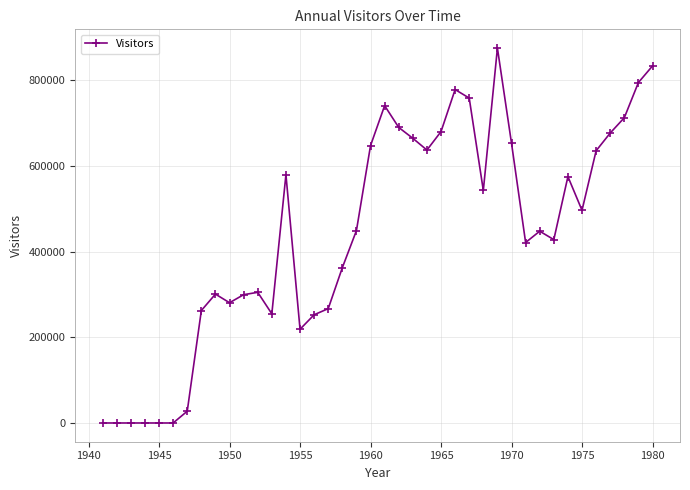

True or false: there are more than 1 points higher than both neighbors.

True